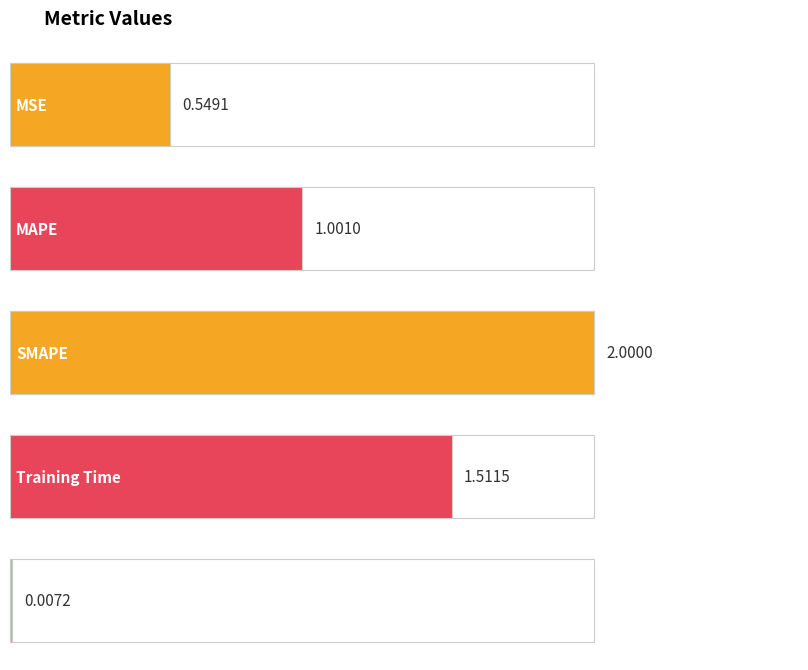

Reading left to right, extract all data points from this chart.

MSE=0.5	MAPE=1.0	SMAPE=2.0	Training Time=1.5	Inference Time=0.0